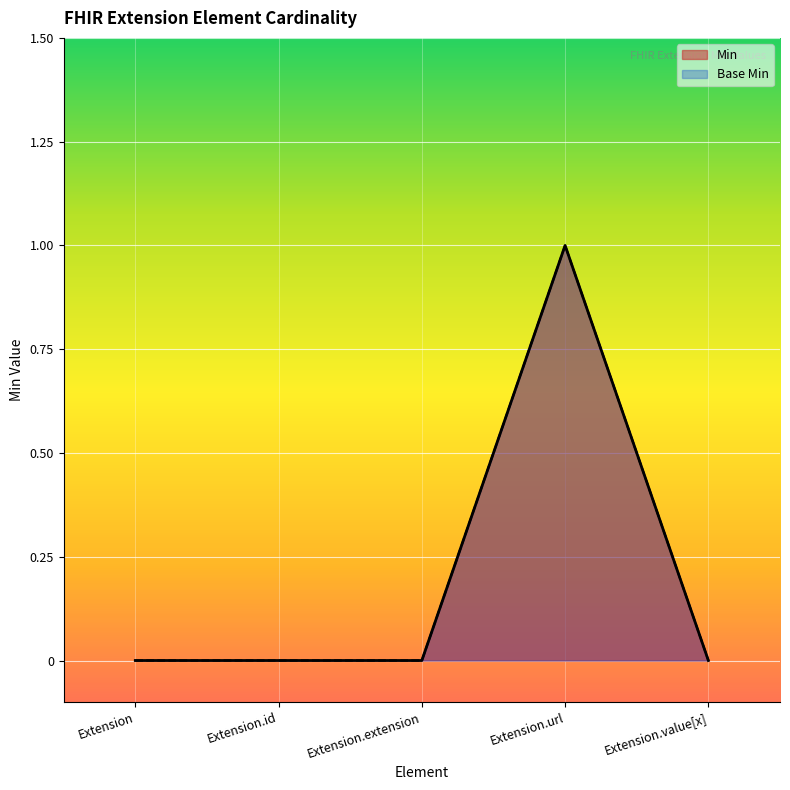

What is the difference between the maximum and minimum values in the Base Min series?

1